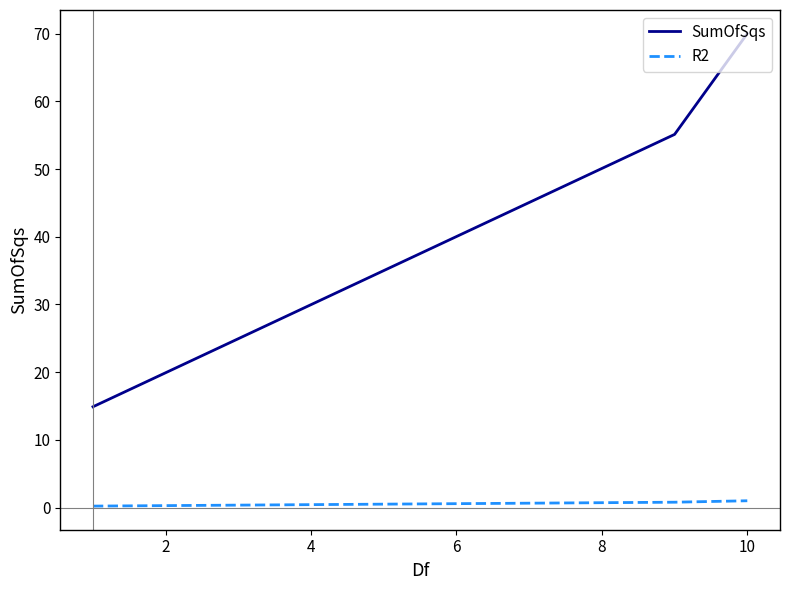

Rank the series by their average value, from lowest to highest.

R2, SumOfSqs